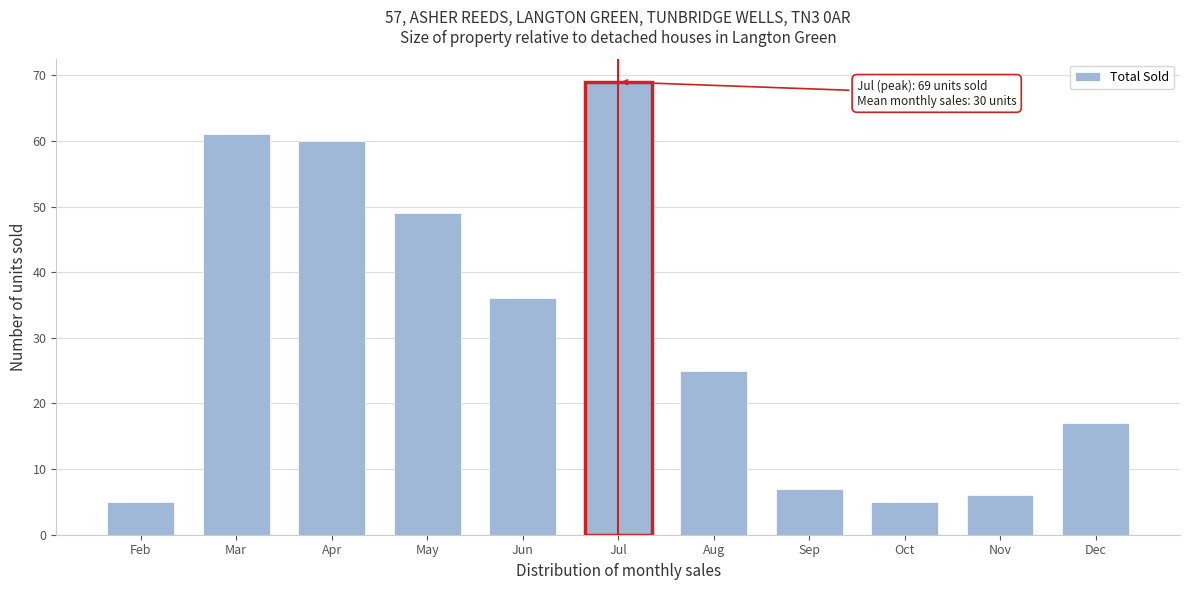

Reading right to left, extract all data points from this chart.

17	6	5	7	25	69	36	49	60	61	5